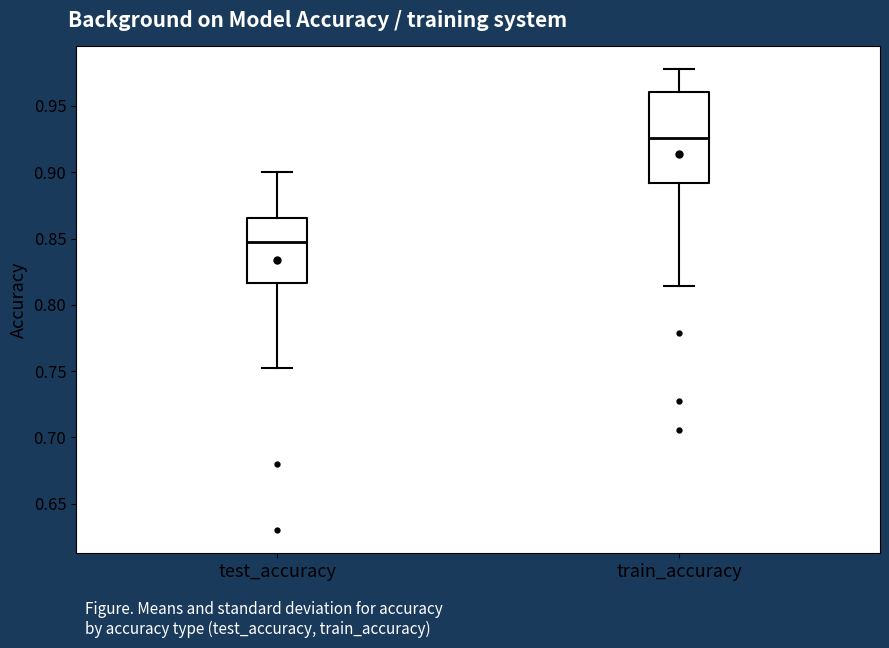

Comparing the boxes themselves (not the whiskers), which one is the tallest?

train_accuracy